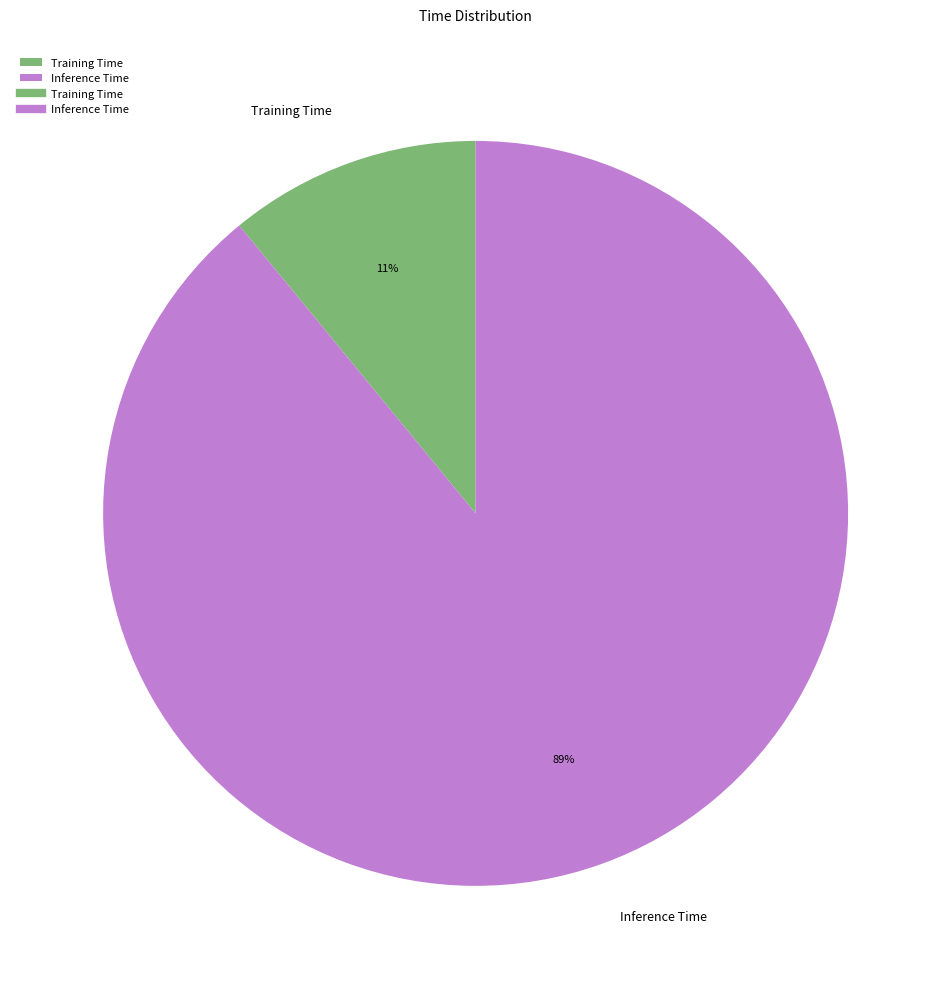

Is Inference Time the majority of the pie?

Yes